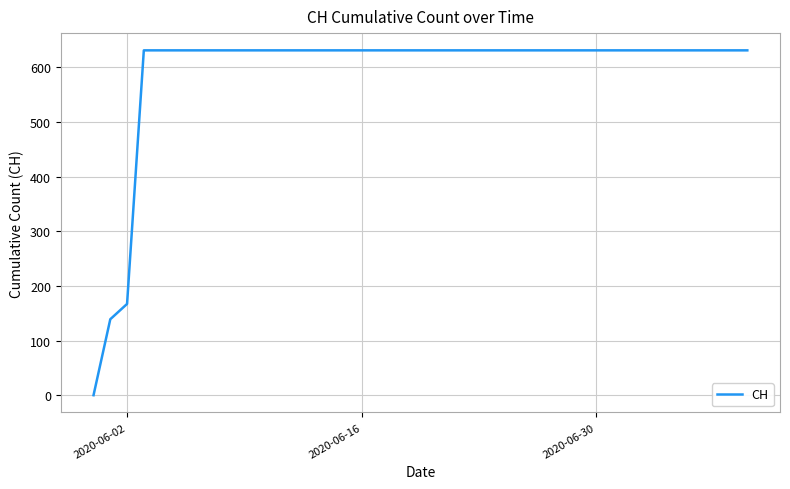

How many series are shown in this chart?

1